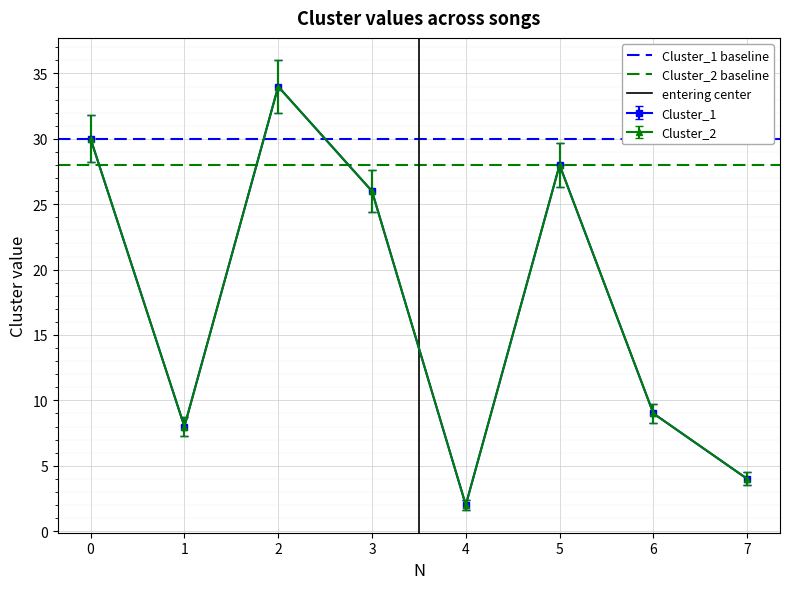

What is the lowest value of the Cluster_2 baseline series?

28